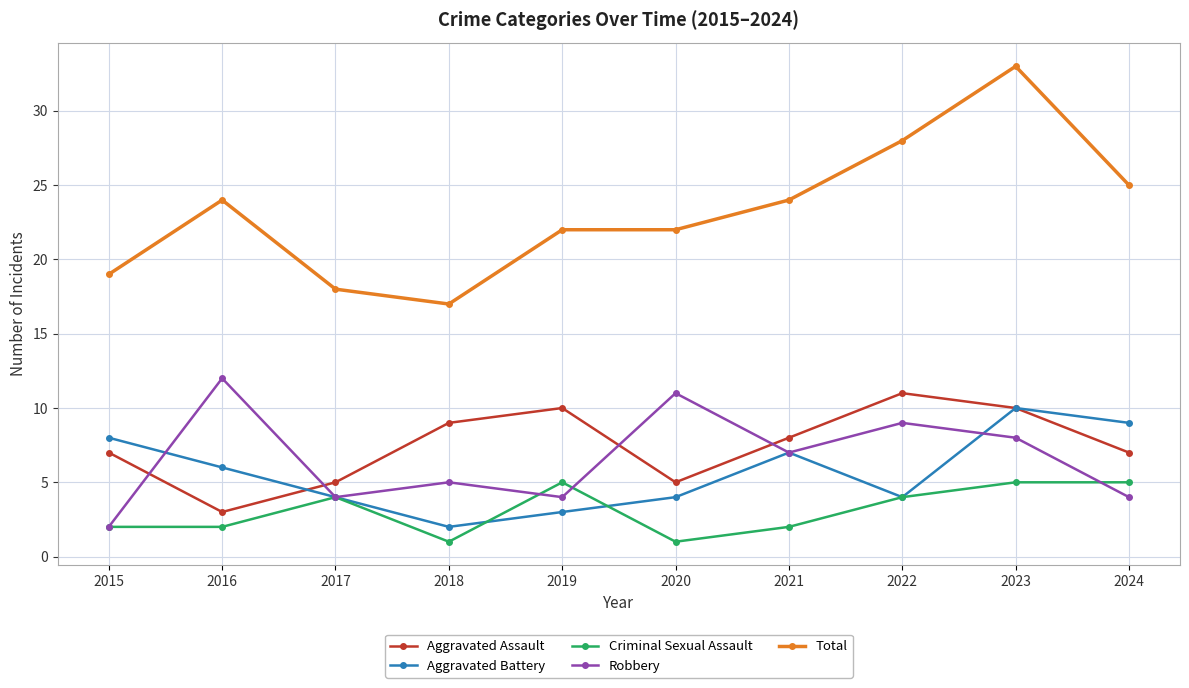

Reading left to right, list all the values displayed in this chart.

Aggravated Assault: 7	3	5	9	10	5	8	11	10	7
Aggravated Battery: 8	6	4	2	3	4	7	4	10	9
Criminal Sexual Assault: 2	2	4	1	5	1	2	4	5	5
Robbery: 2	12	4	5	4	11	7	9	8	4
Total: 19	24	18	17	22	22	24	28	33	25